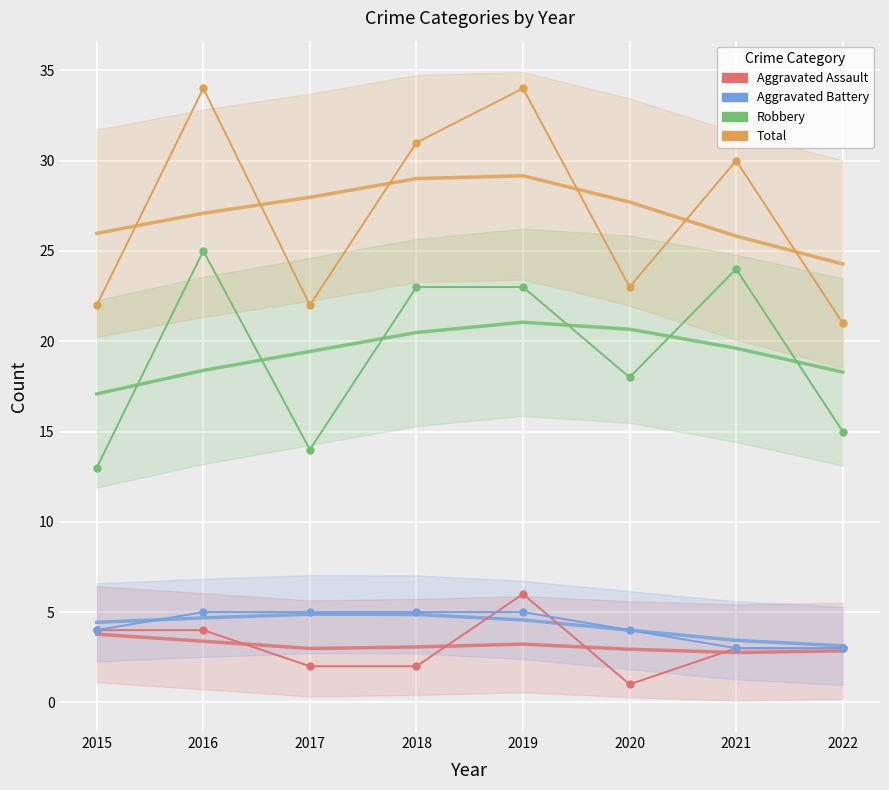

How many data points in Aggravated Battery are less than 5?

4